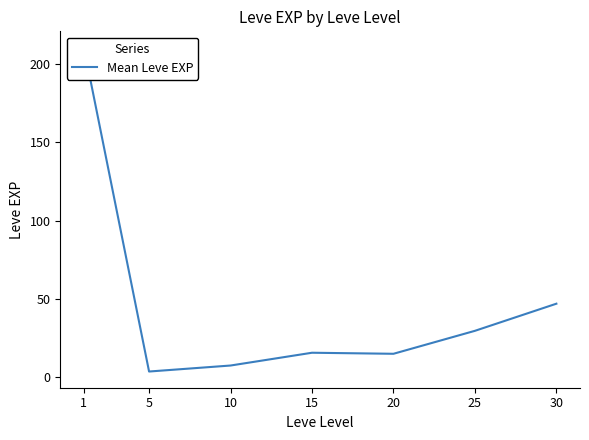

Read the value at 20.

15.0